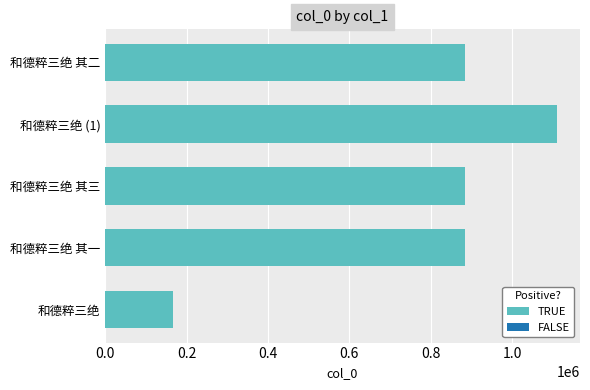

Which has a higher value, 和德粹三绝 (1) or 和德粹三绝 其三?

和德粹三绝 (1)